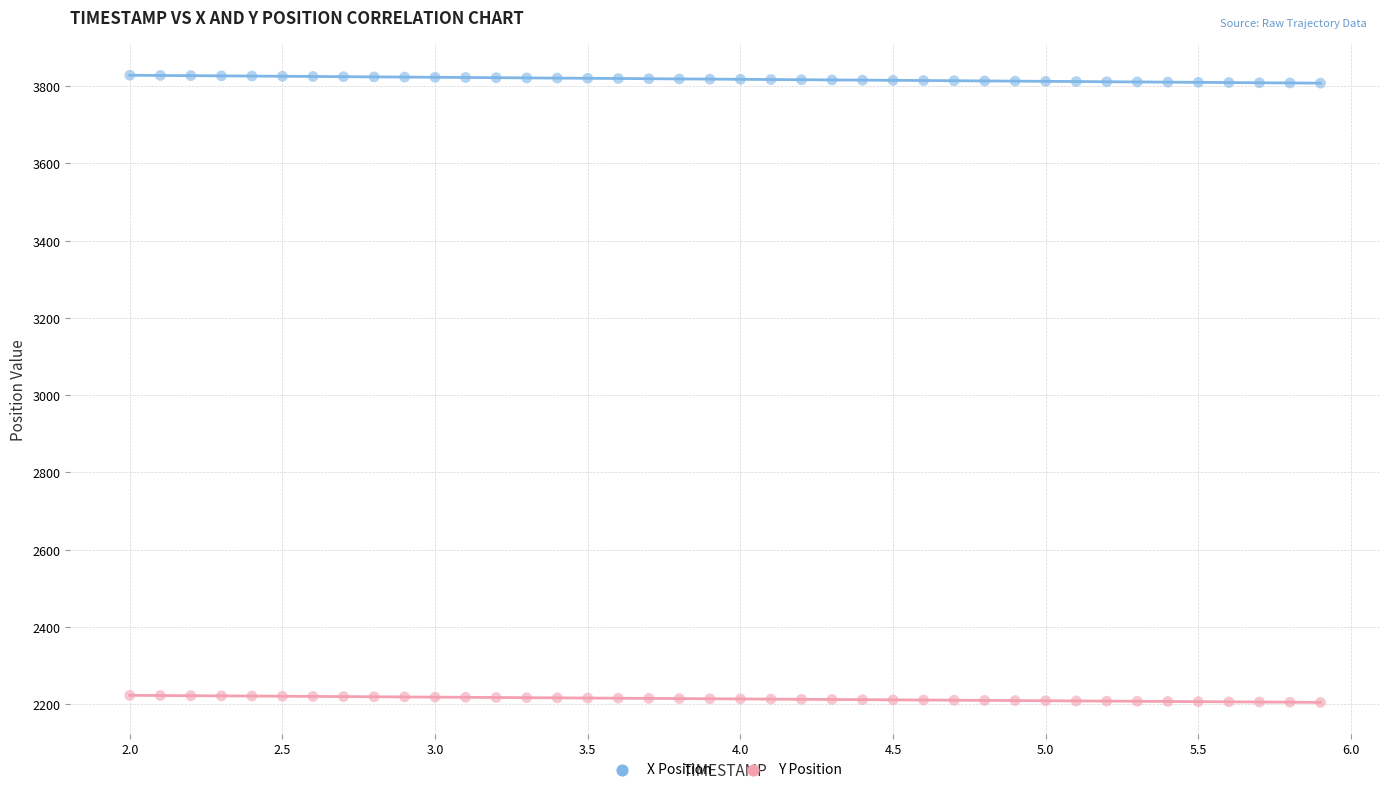

Which series has the largest Y range (max minus min)?

X Position